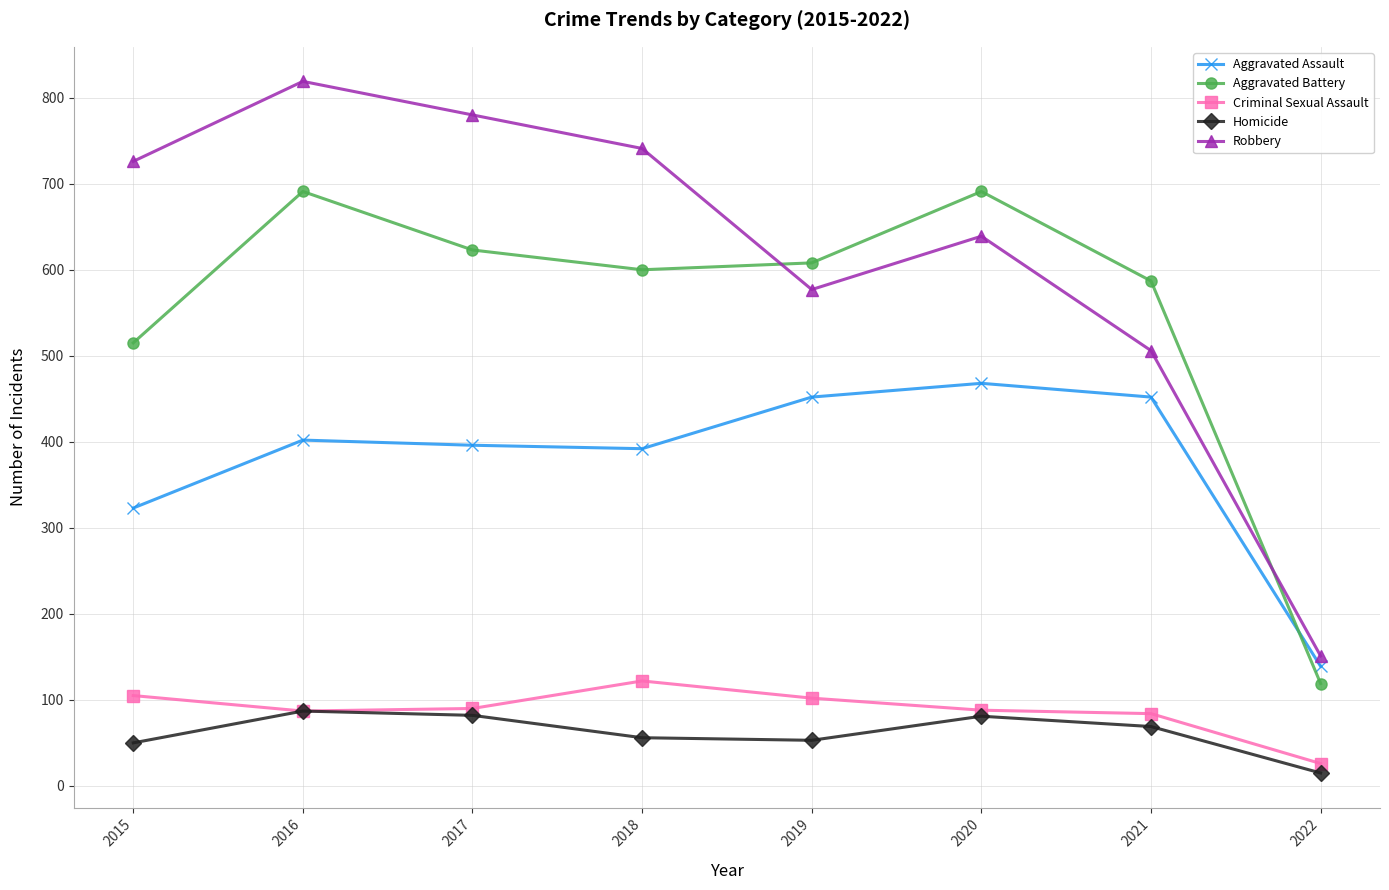

Does the chart have visible grid lines?

Yes